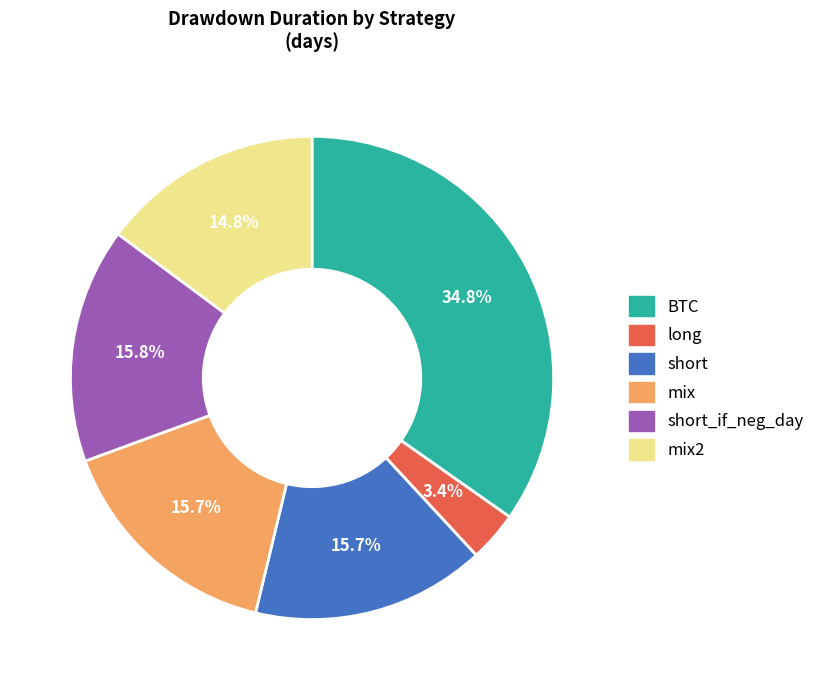

Does any single category account for the majority?

No